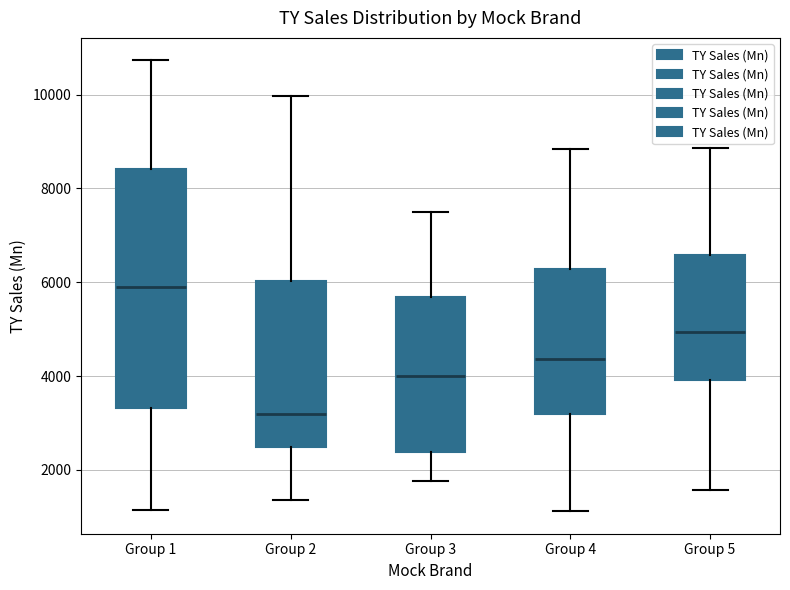

Which box is the tallest, from its lower edge to its upper edge?

Group 1